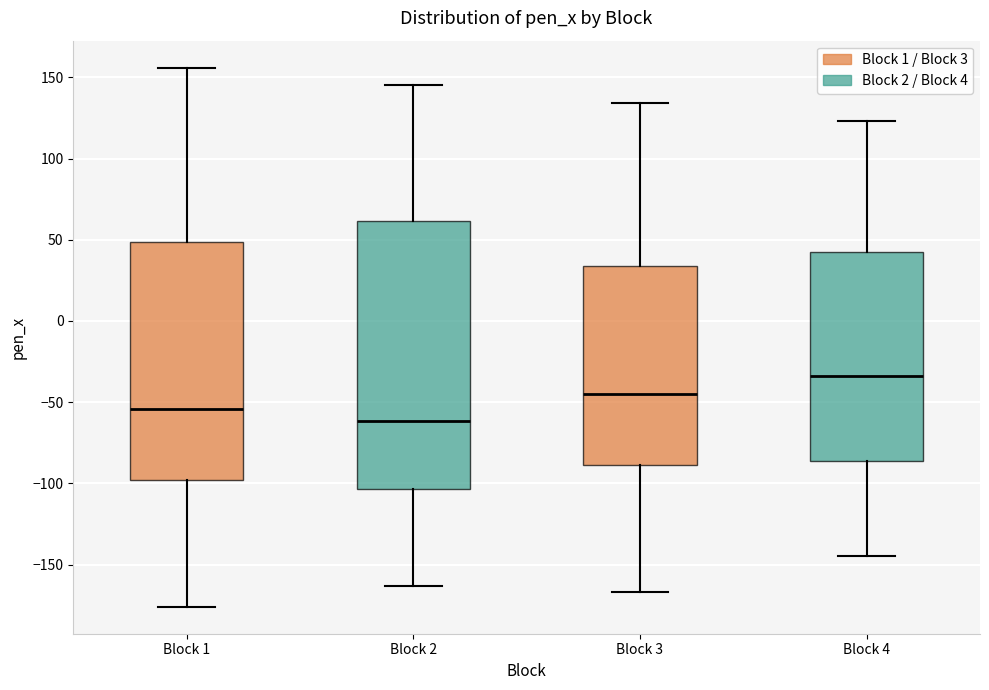

Which box's median line is the lowest?

Block 2